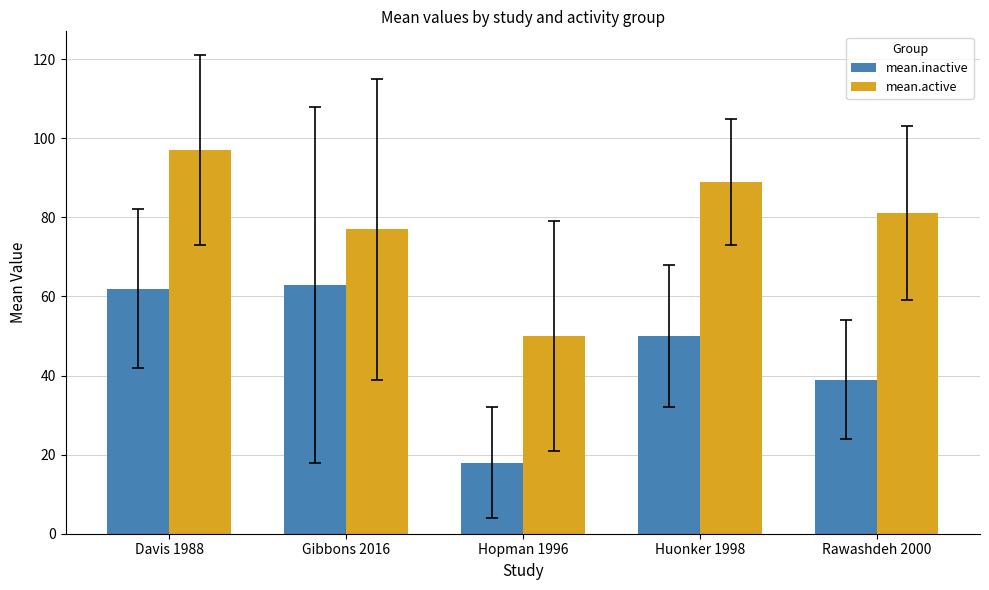

Reading left to right, list all the values displayed in this chart.

mean.inactive: 62	63	18	50	39
mean.active: 97	77	50	89	81